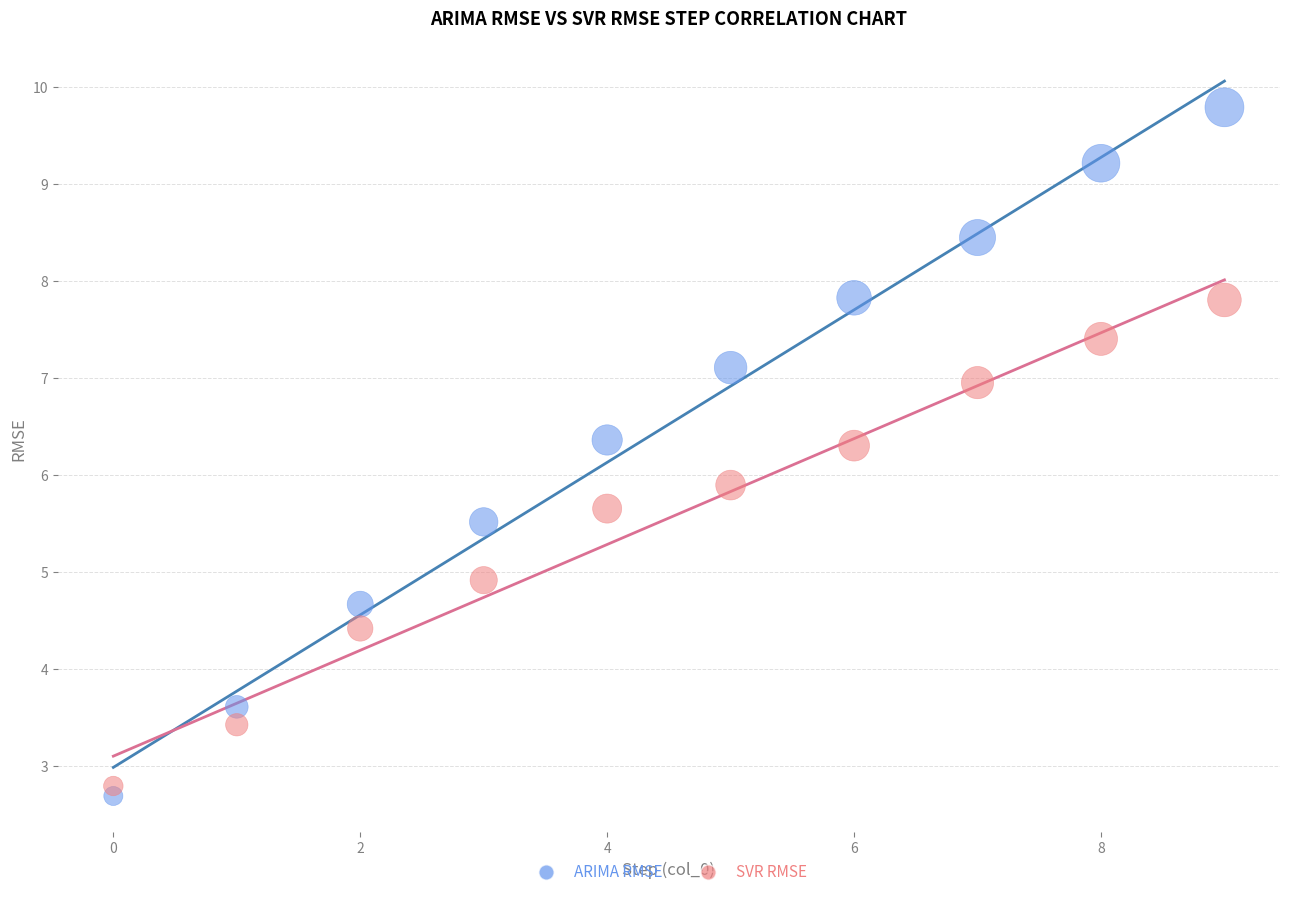

In the ARIMA RMSE series, what Y value is closest to 6?

6.4